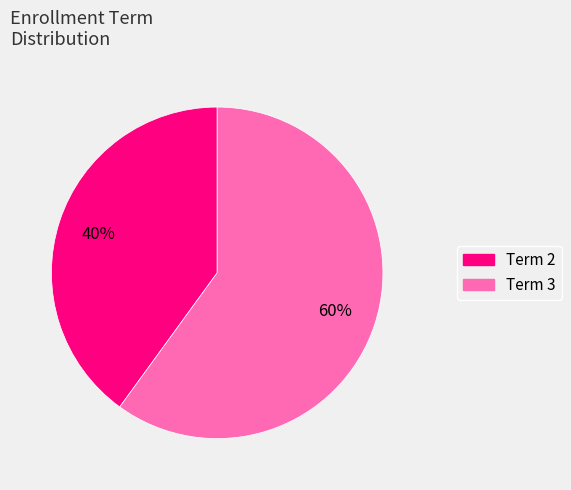

Which category has the biggest portion of the pie?

Term 3